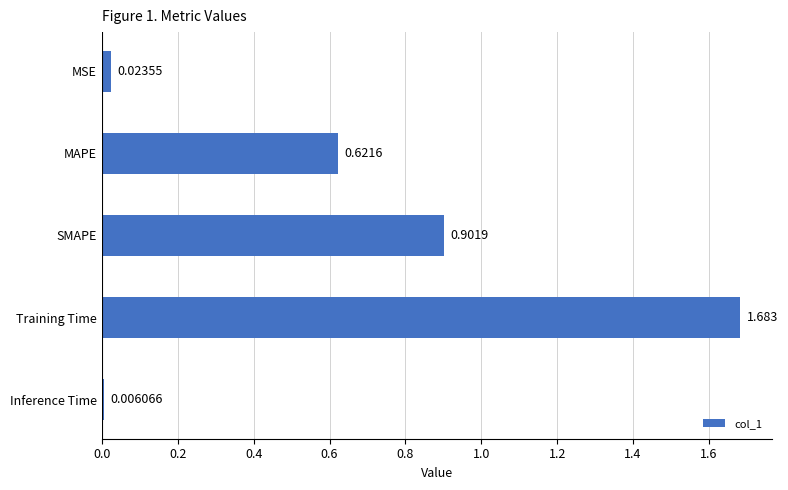

Does the chart contain any negative values?

No